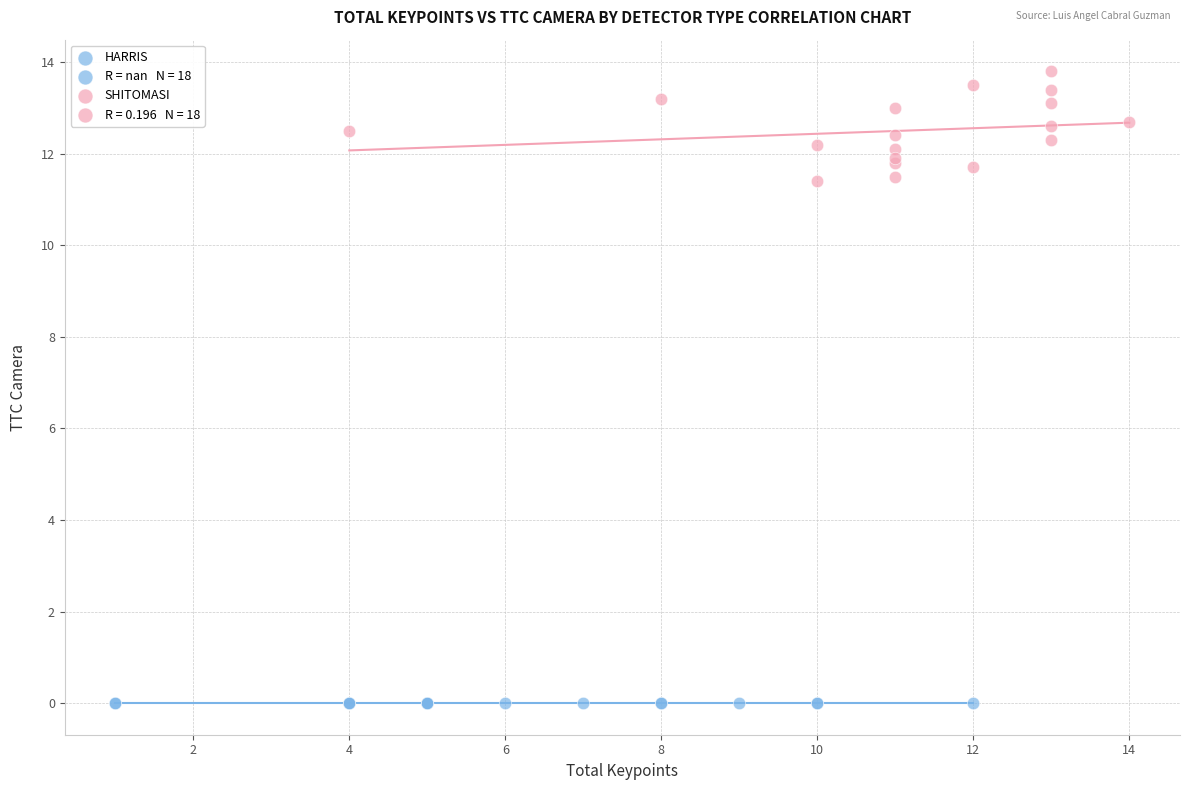

Which series contains the highest Y value?

SHITOMASI